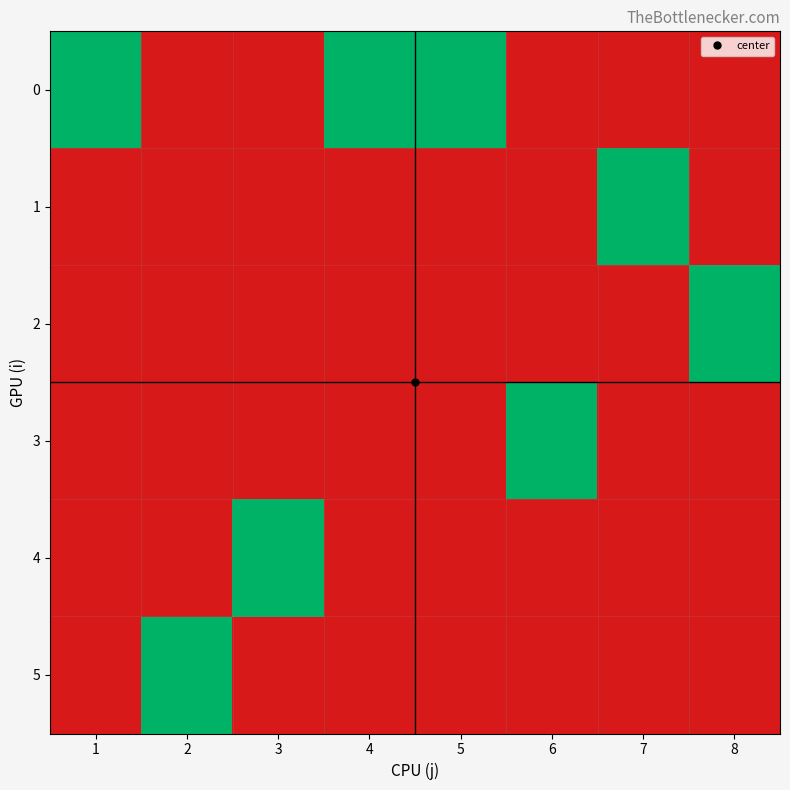

At which category does the chart reach its peak across all series?

1